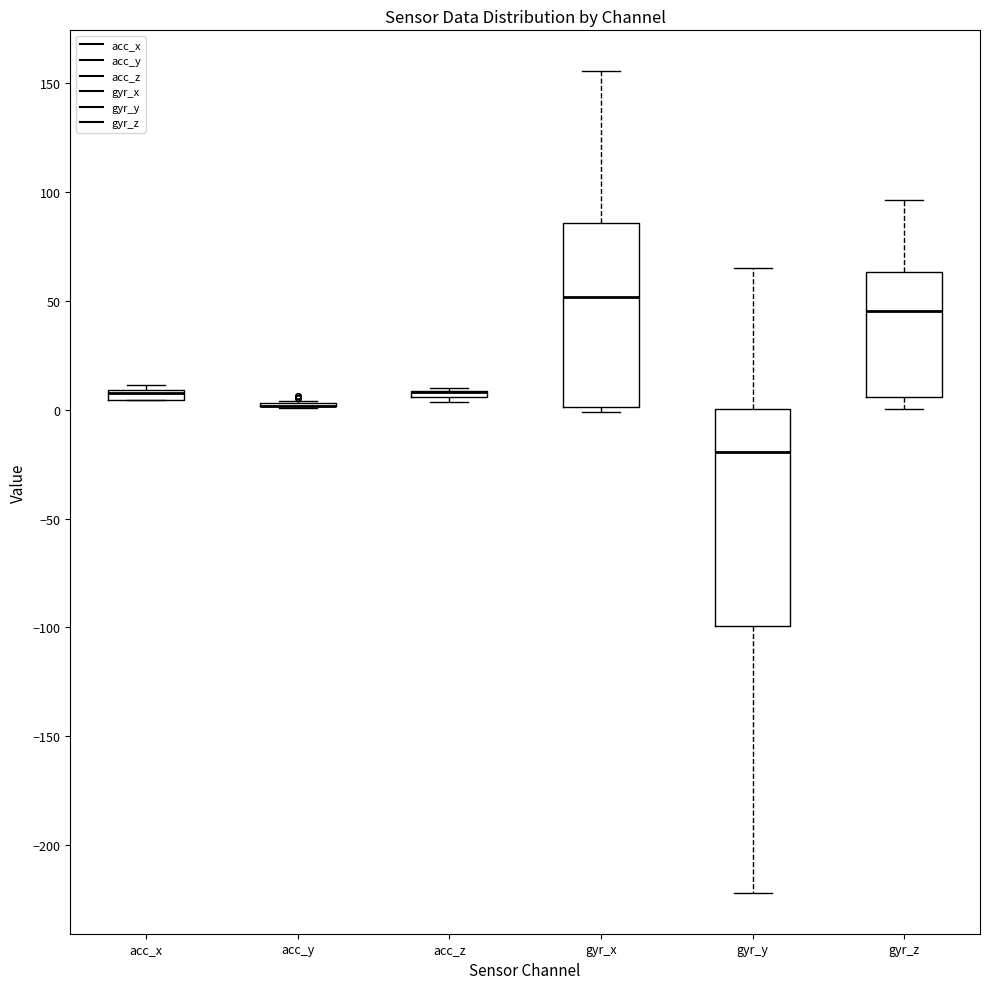

Which box is the tallest, from its lower edge to its upper edge?

gyr_y